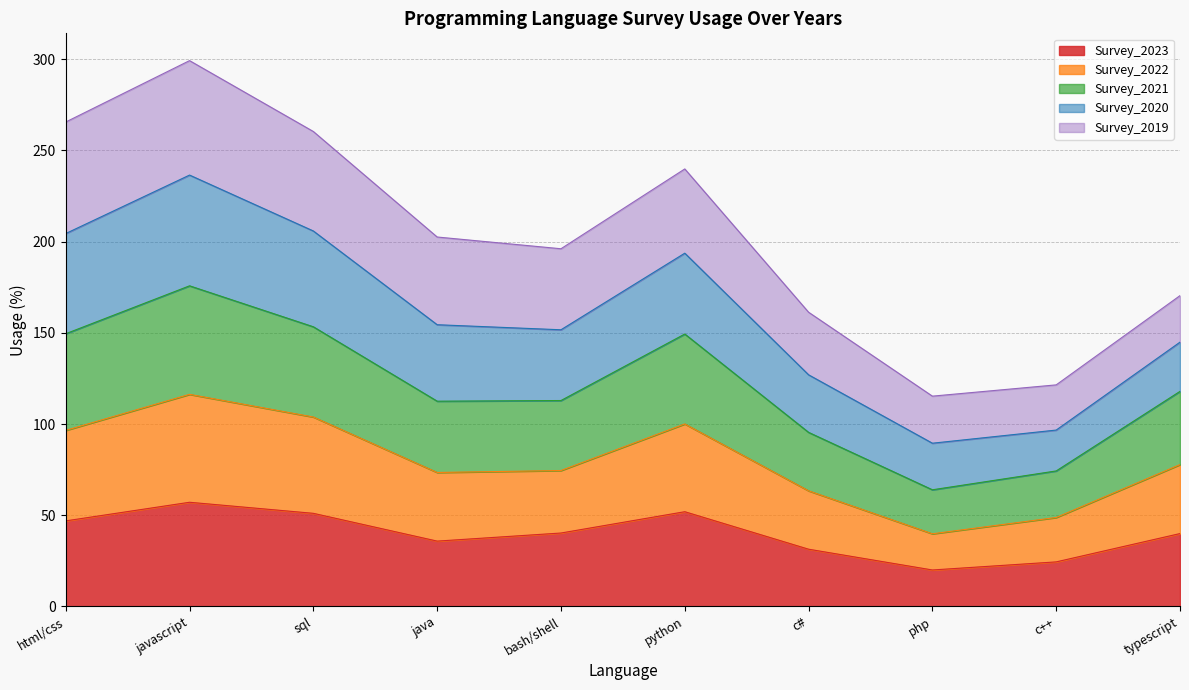

The value of Survey_2023 at c# is 50.8. True or false?

False